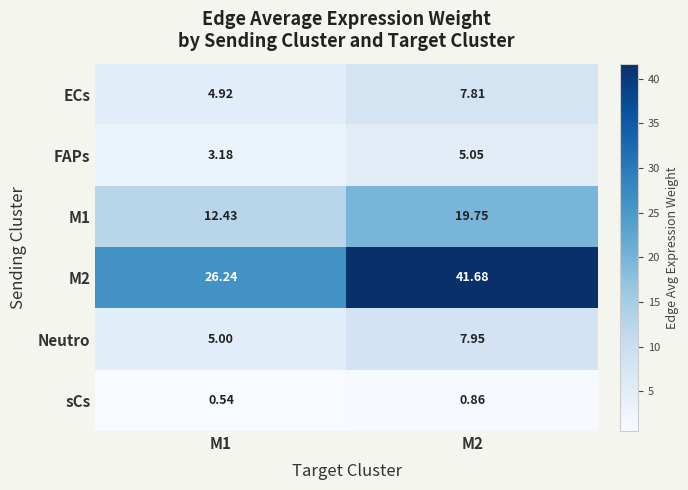

Is the value of FAPs at M2 greater than the value of ECs at M2?

No